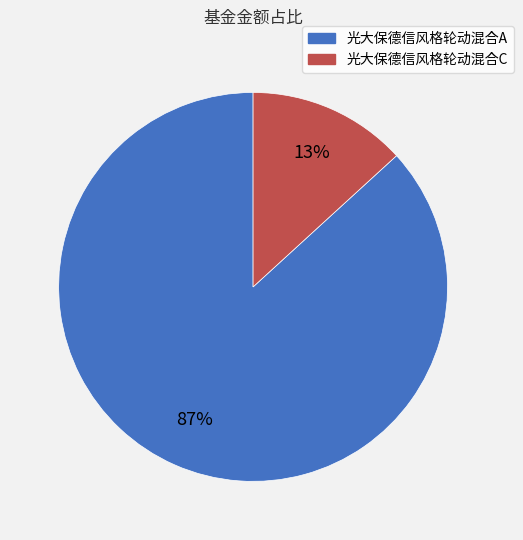

Is there any slice that represents more than half of the pie?

Yes